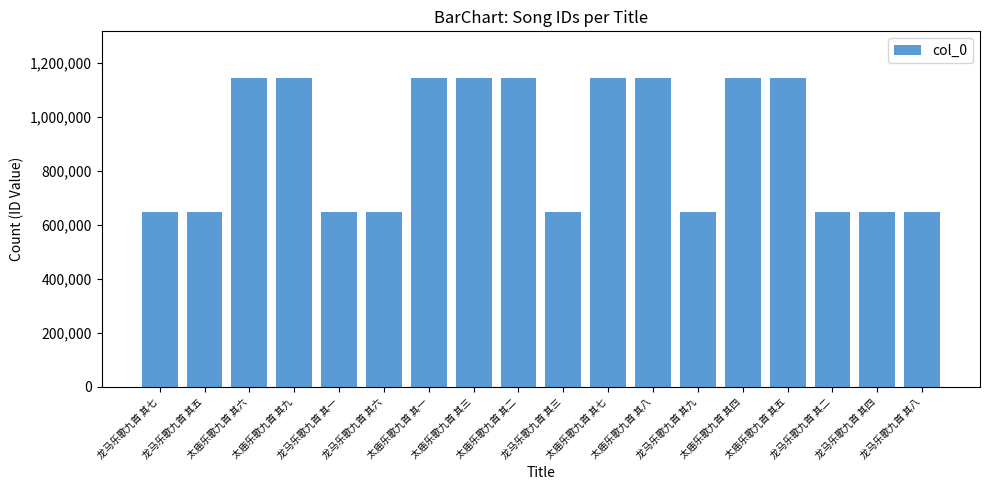

What is the smallest value displayed?

648831